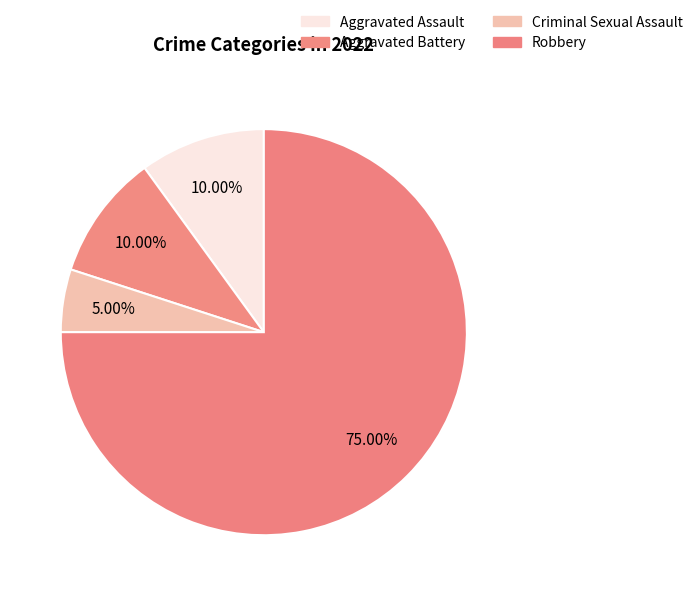

Which category has the smallest portion of the pie?

Criminal Sexual Assault